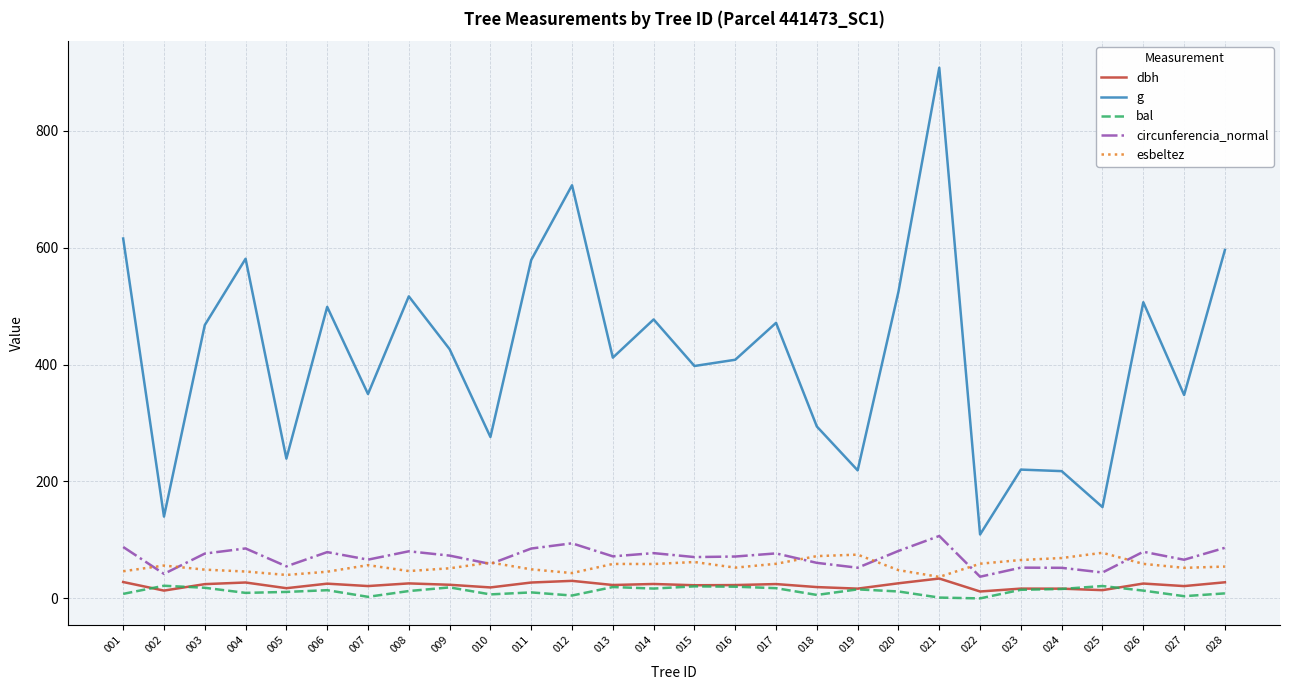

What is the difference between the second highest and minimum values in the esbeltez series?

38.1